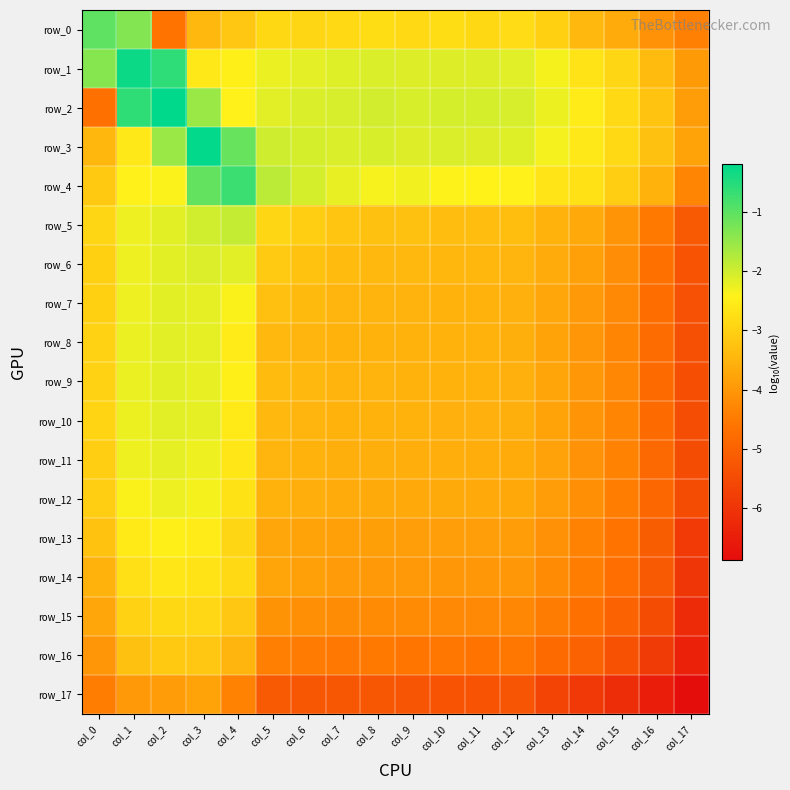

List the series in order of their peak value, lowest first.

row_17, row_16, row_15, row_14, row_13, row_12, row_11, row_7, row_9, row_8, row_10, row_6, row_5, row_0, row_4, row_1, row_3, row_2